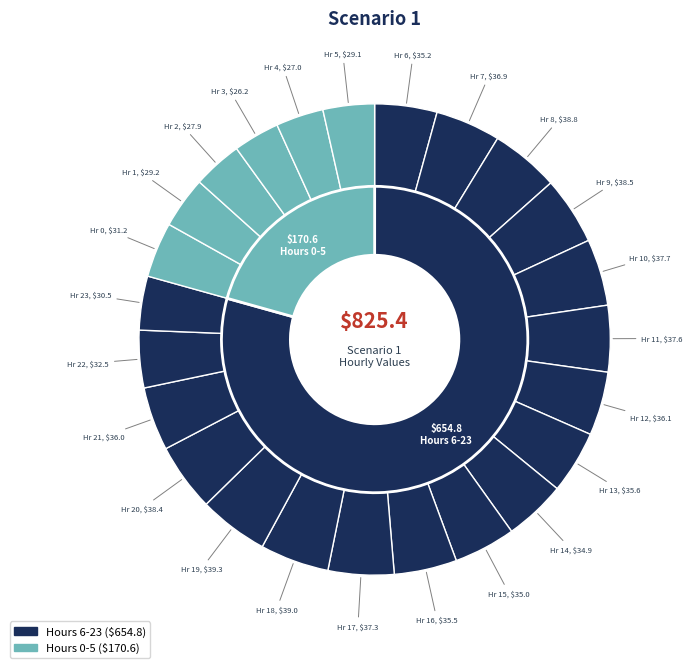

What portion of the pie excludes 17?

95.5%